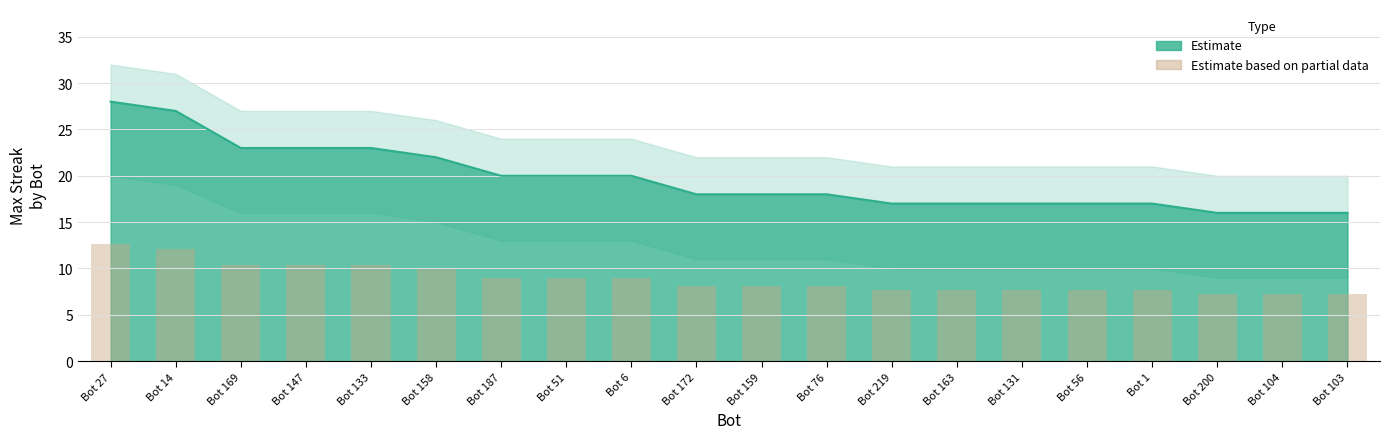

Reading left to right, extract all data points from this chart.

12.6	12.2	10.3	10.3	10.3	9.9	9.0	9.0	9.0	8.1	8.1	8.1	7.7	7.7	7.7	7.7	7.7	7.2	7.2	7.2